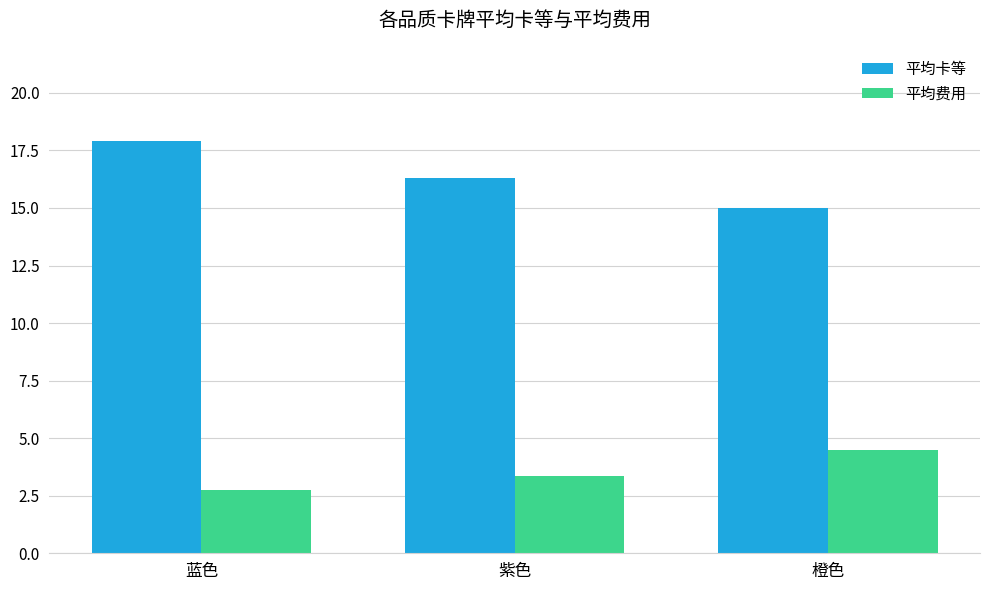

Reading left to right, extract all data points from this chart.

平均卡等: 17.9	16.3	15.0
平均费用: 2.7	3.4	4.5